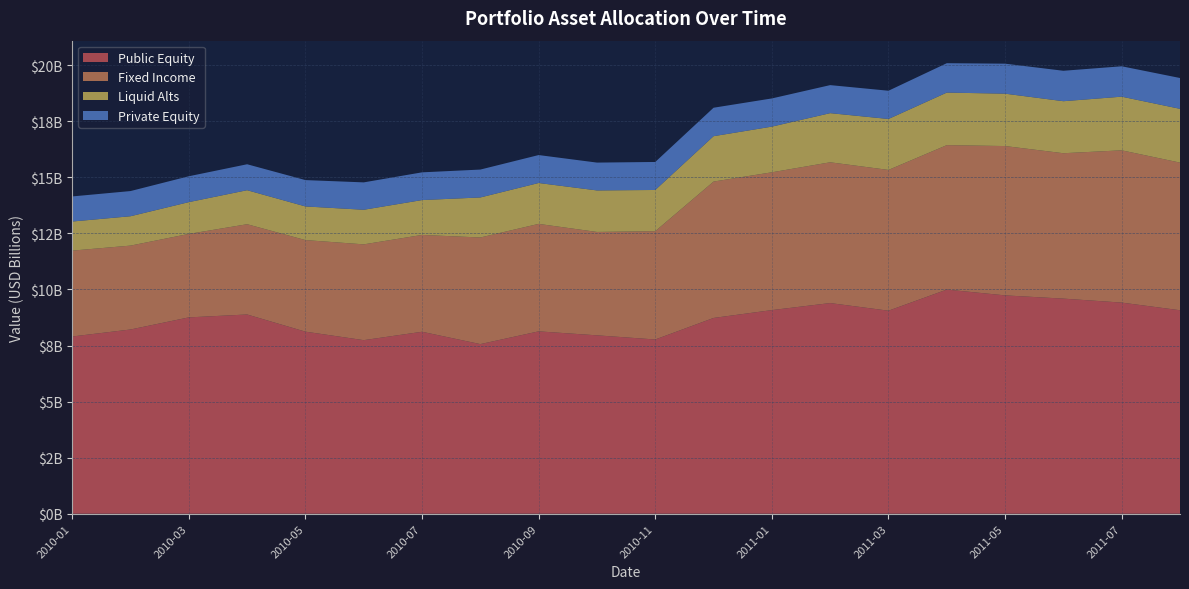

Reading left to right, what are all the values shown in this chart?

Public Equity: 7903787400.4	8215408847.5	8755278340.2	8884590212.6	8118983066.5	7739828631.4	8114448278.2	7564001246.3	8132455663.7	7954896489.9	7770305362.8	8730210421.8	9080017903.0	9393730291.2	9053581112.5	9995001305.9	9736318614.7	9591825347.7	9414951544.4	9073592305.5
Fixed Income: 3828387649.7	3740057698.3	3721532424.9	4024707661.1	4082795474.9	4271474093.6	4316977865.4	4753384995.4	4791356755.1	4609740465.5	4828413305.4	6080423110.0	6143992183.5	6276437024.3	6276214113.2	6439378622.1	6658002605.8	6482542302.4	6788973845.7	6582435161.4
Liquid Alts: 1297105025.5	1309512031.2	1417157893.8	1516516818.5	1500013788.9	1542560785.8	1554716252.6	1784761638.5	1823228860.1	1851342488.1	1837190924.5	2023443106.3	2036376334.7	2191148384.7	2271418645.7	2343560215.8	2335723516.1	2319357170.9	2392066647.4	2398194879.1
Private Equity: 1118867851.0	1122583526.4	1153754183.5	1156956212.4	1174941402.5	1220623900.0	1235794408.0	1243749211.0	1245936103.0	1240661503.0	1248718071.6	1269048544.0	1257089829.0	1249968294.0	1259388452.5	1310646858.0	1337034157.0	1357143352.8	1354961791.0	1374294407.0